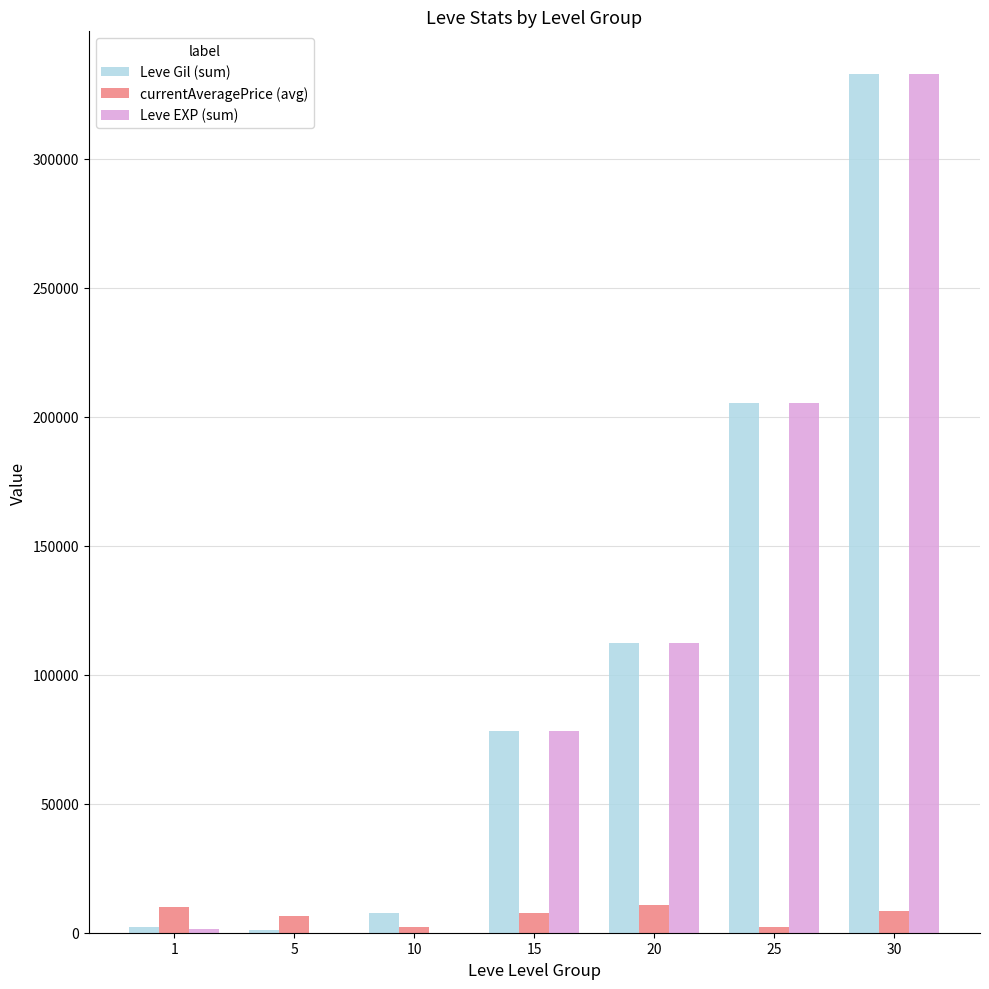

What is the highest value of the currentAveragePrice (avg) series?

10655